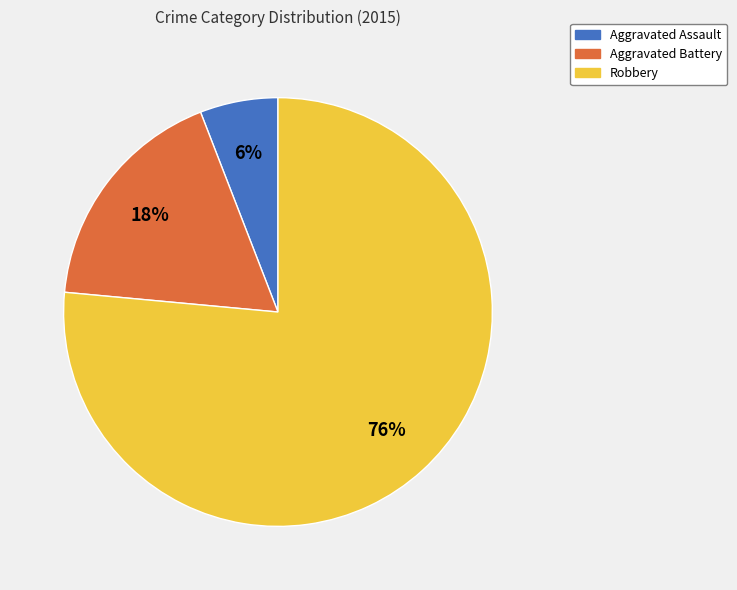

Approximately how many times larger is the value at Aggravated Battery compared to Robbery?

0.2